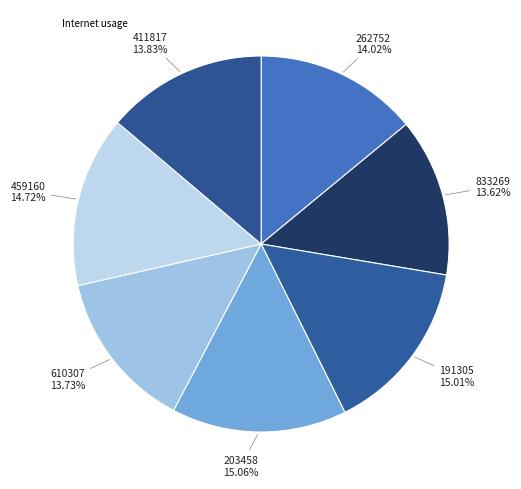

What is the largest slice in the pie chart?

203458